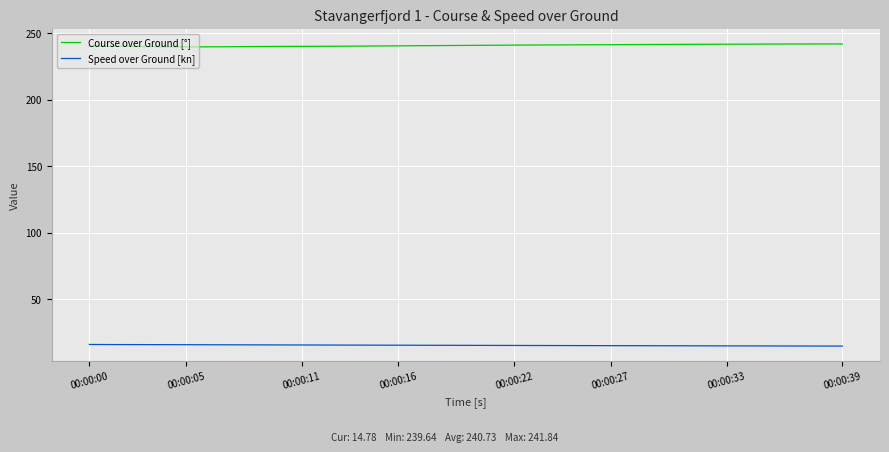

True or false: Speed over Ground [kn] and Course over Ground [°] intersect in this chart.

False